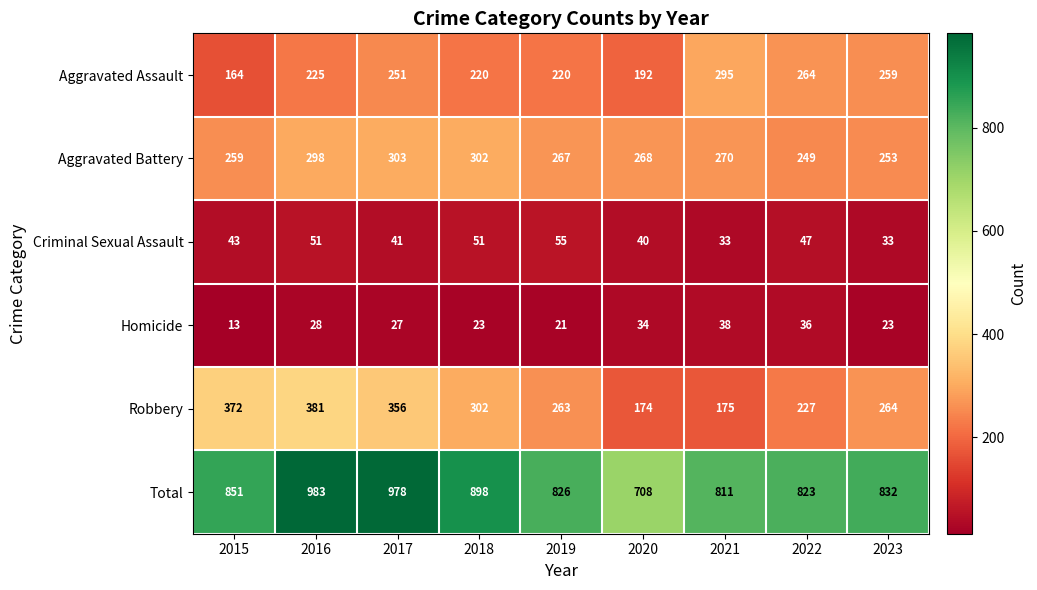

At which label is Robbery closest to 277?

2023